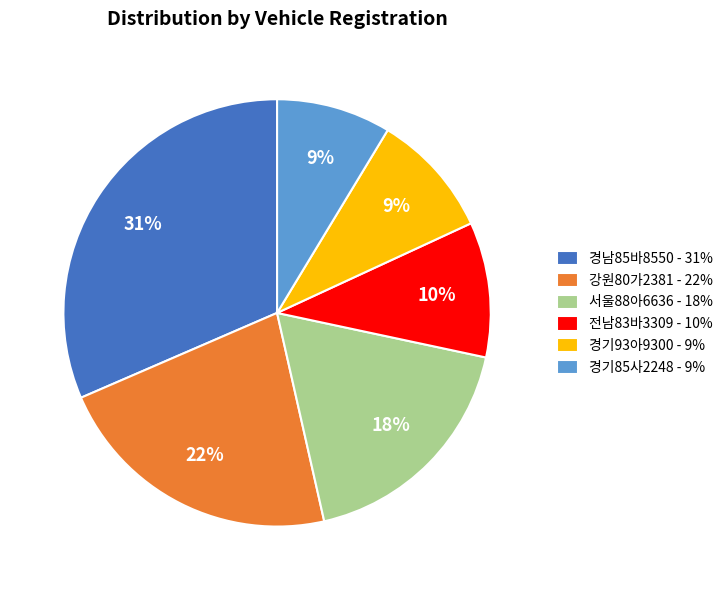

Is it true that 강원80가2381 is 22% of the pie?

True